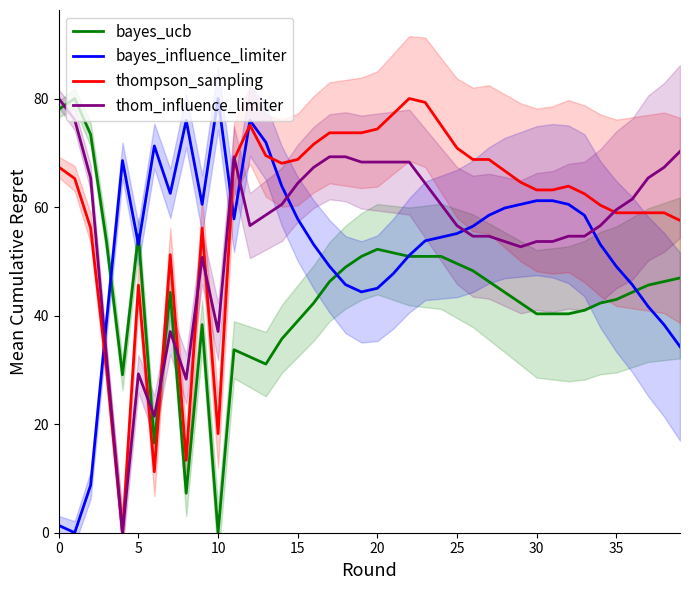

After their last crossing, which series has the higher values: thompson_sampling or bayes_influence_limiter?

thompson_sampling